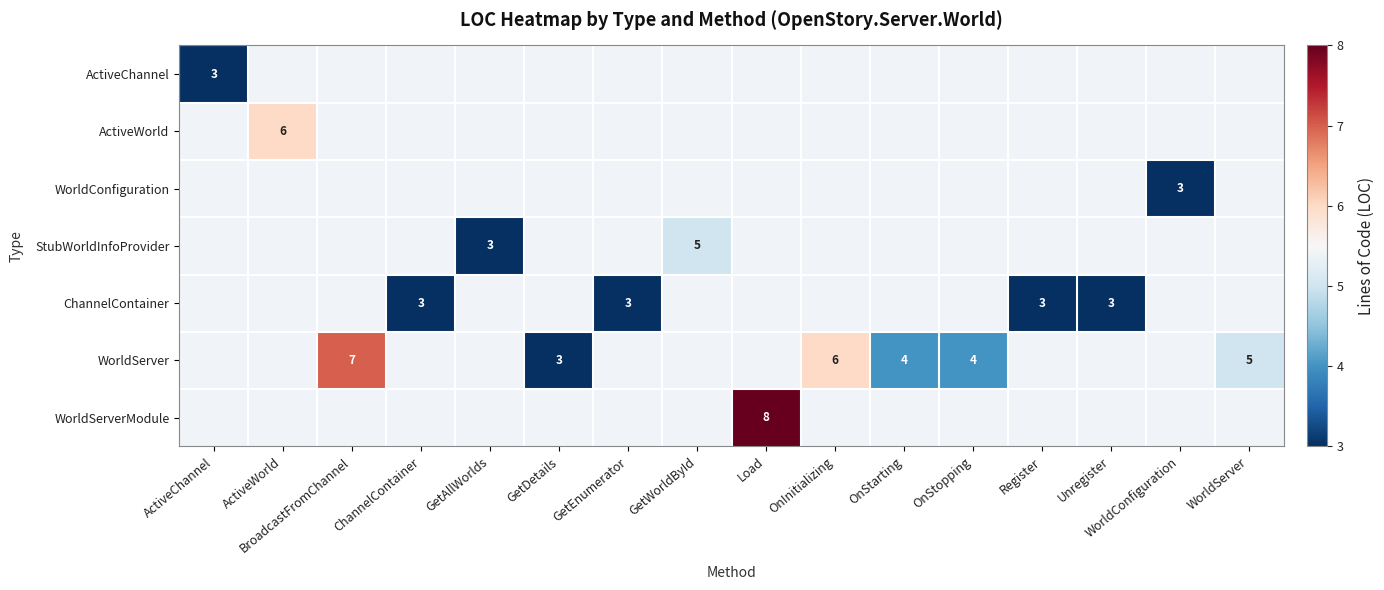

Between GetDetails and OnInitializing, which is larger?

OnInitializing